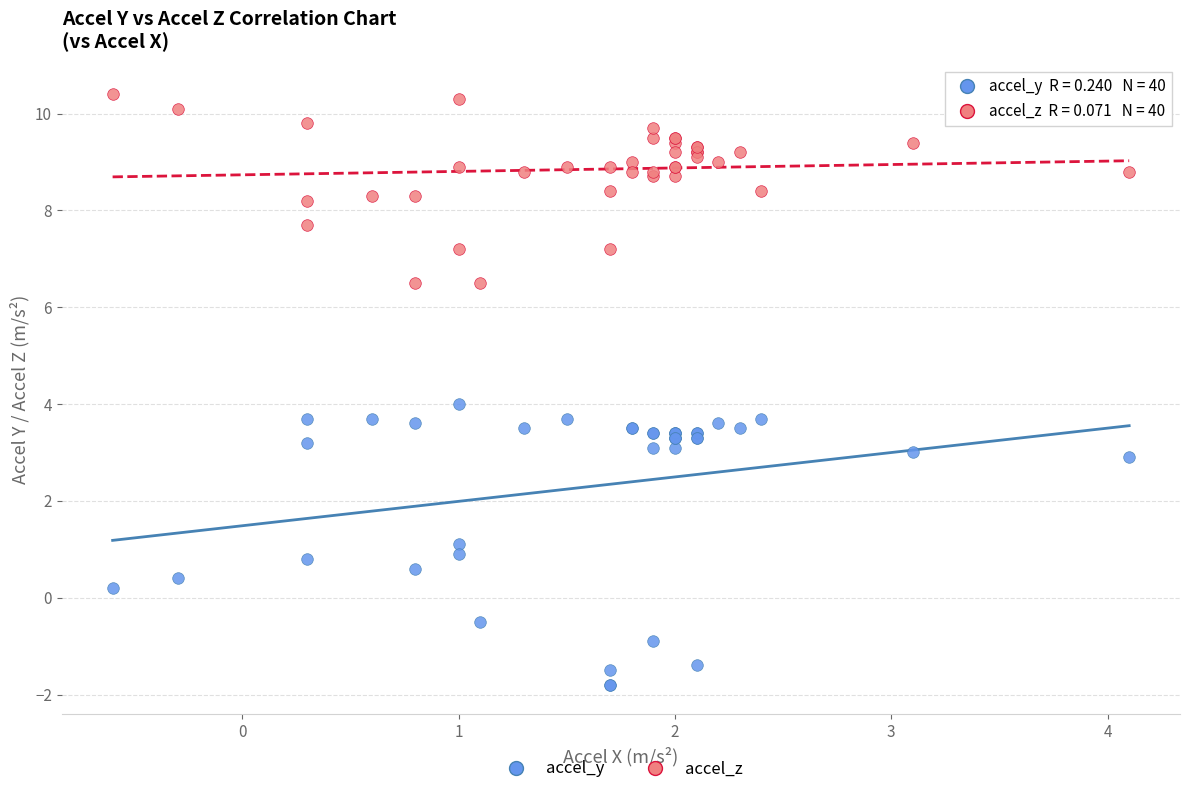

Which series contains the lowest Y value?

accel_y